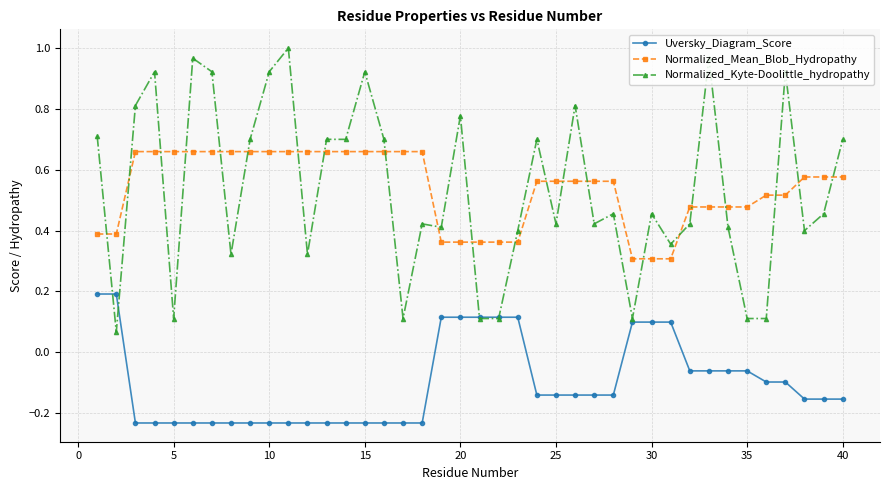

True or false: Normalized_Mean_Blob_Hydropathy and Uversky_Diagram_Score intersect in this chart.

False